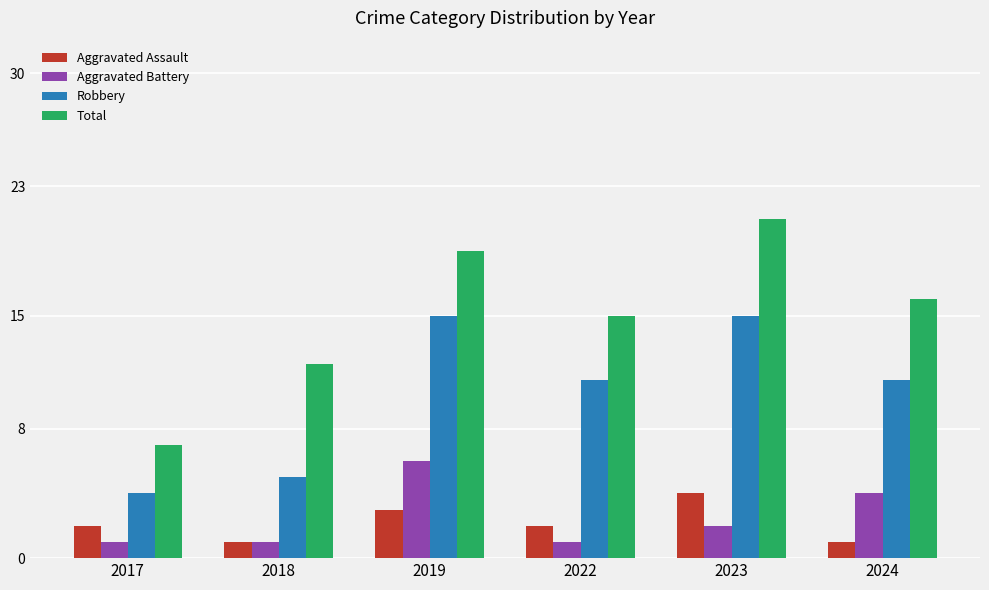

Is the value of Aggravated Assault at 2019 greater than the value of Total at 2019?

No